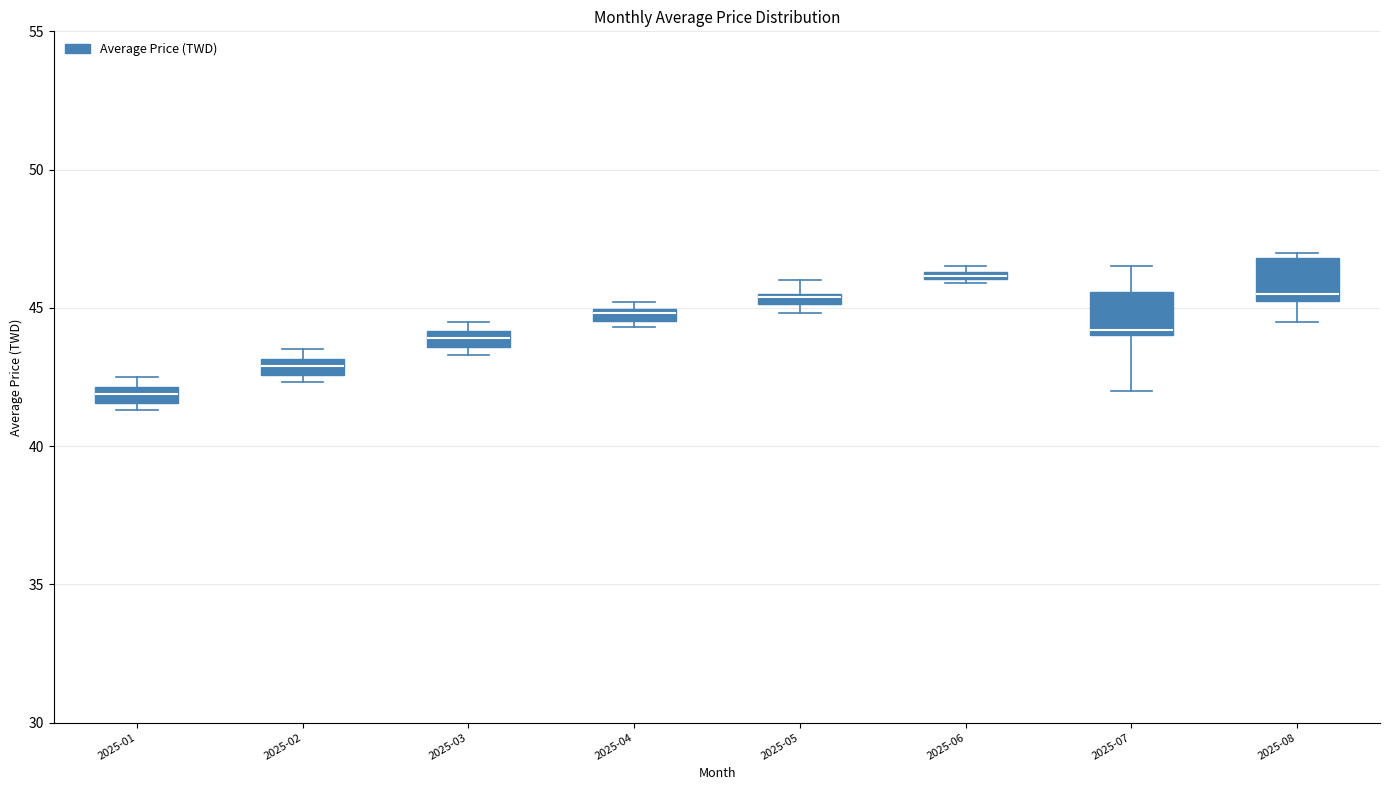

Which box has the highest median line?

2025-06